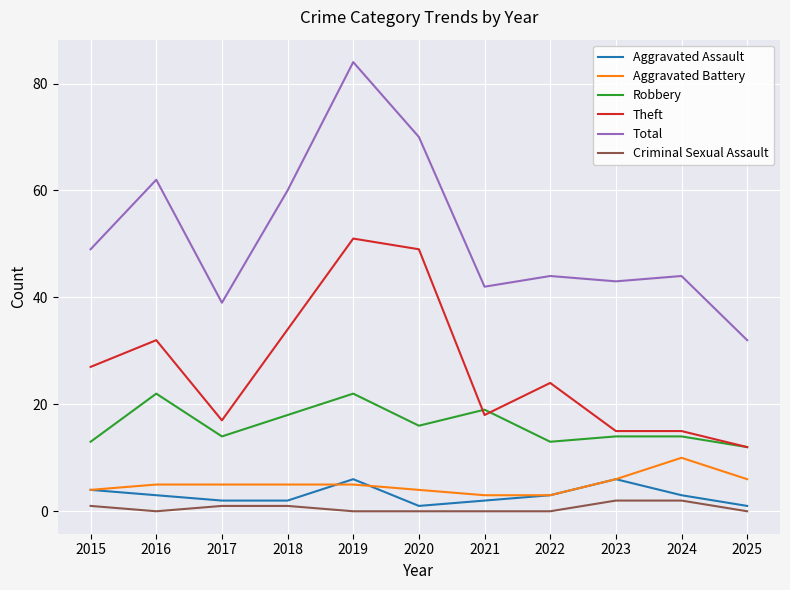

Reading left to right, what are all the values shown in this chart?

Aggravated Assault: 2015=4	2016=3	2017=2	2018=2	2019=6	2020=1	2021=2	2022=3	2023=6	2024=3	2025=1
Aggravated Battery: 2015=4	2016=5	2017=5	2018=5	2019=5	2020=4	2021=3	2022=3	2023=6	2024=10	2025=6
Robbery: 2015=13	2016=22	2017=14	2018=18	2019=22	2020=16	2021=19	2022=13	2023=14	2024=14	2025=12
Theft: 2015=27	2016=32	2017=17	2018=34	2019=51	2020=49	2021=18	2022=24	2023=15	2024=15	2025=12
Total: 2015=49	2016=62	2017=39	2018=60	2019=84	2020=70	2021=42	2022=44	2023=43	2024=44	2025=32
Criminal Sexual Assault: 2015=1	2016=0	2017=1	2018=1	2019=0	2020=0	2021=0	2022=0	2023=2	2024=2	2025=0